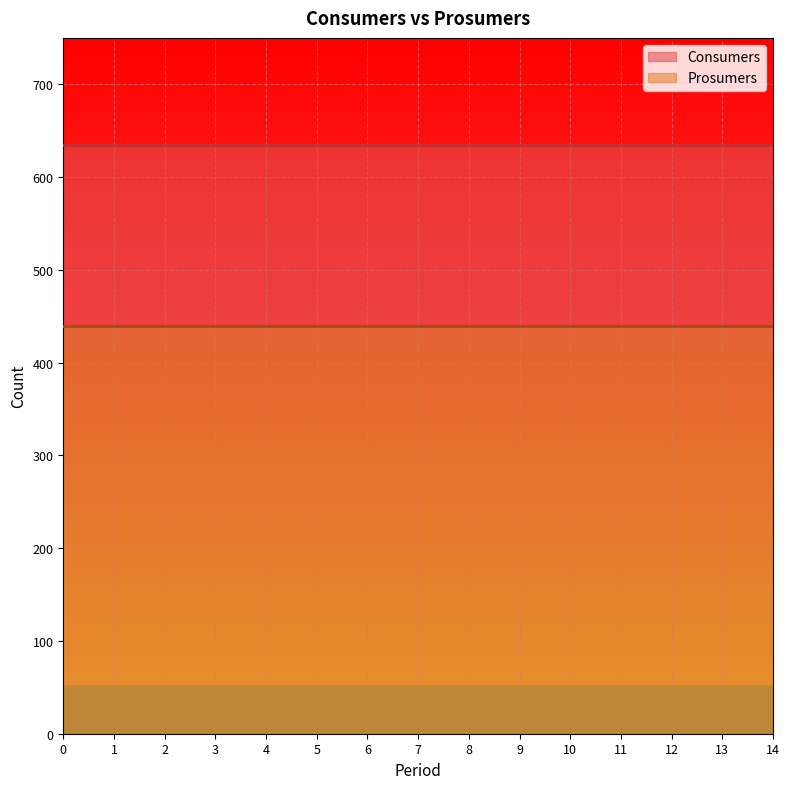

Which series changed the most between 5 and 12?

Consumers